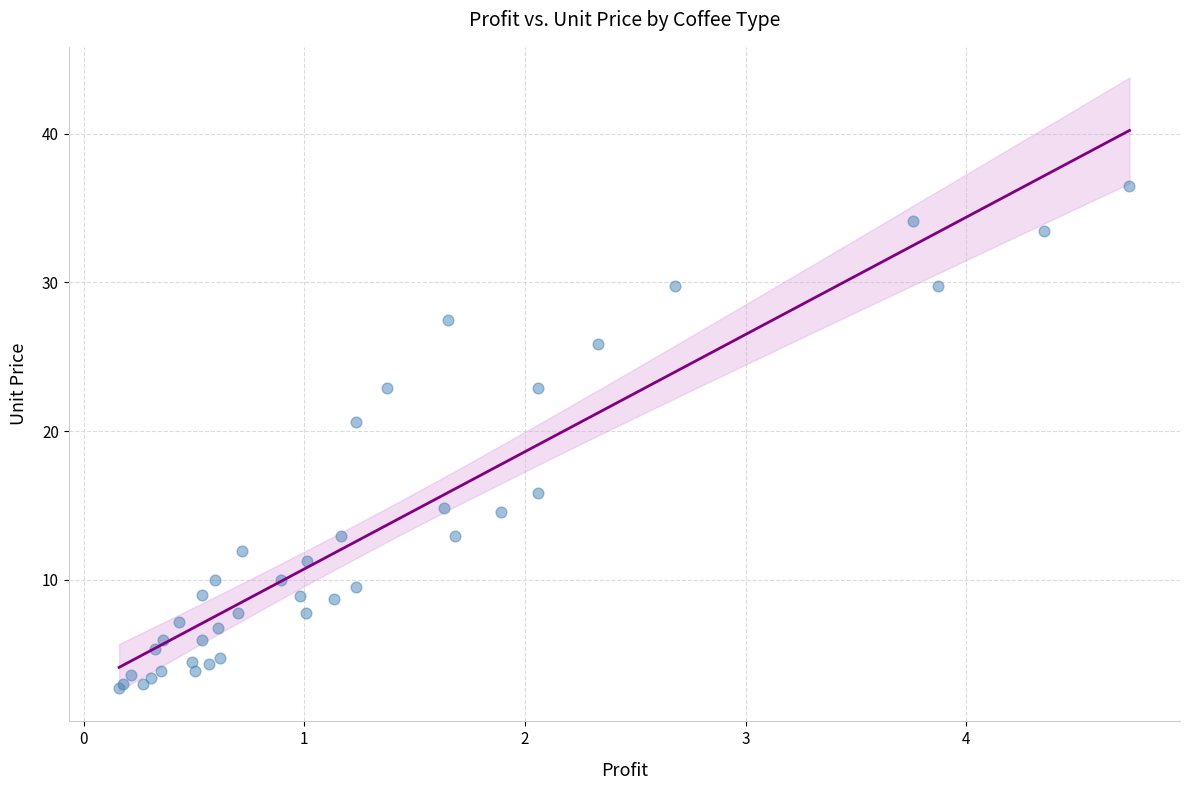

What Y value in the scatter plot is closest to 19?

20.6